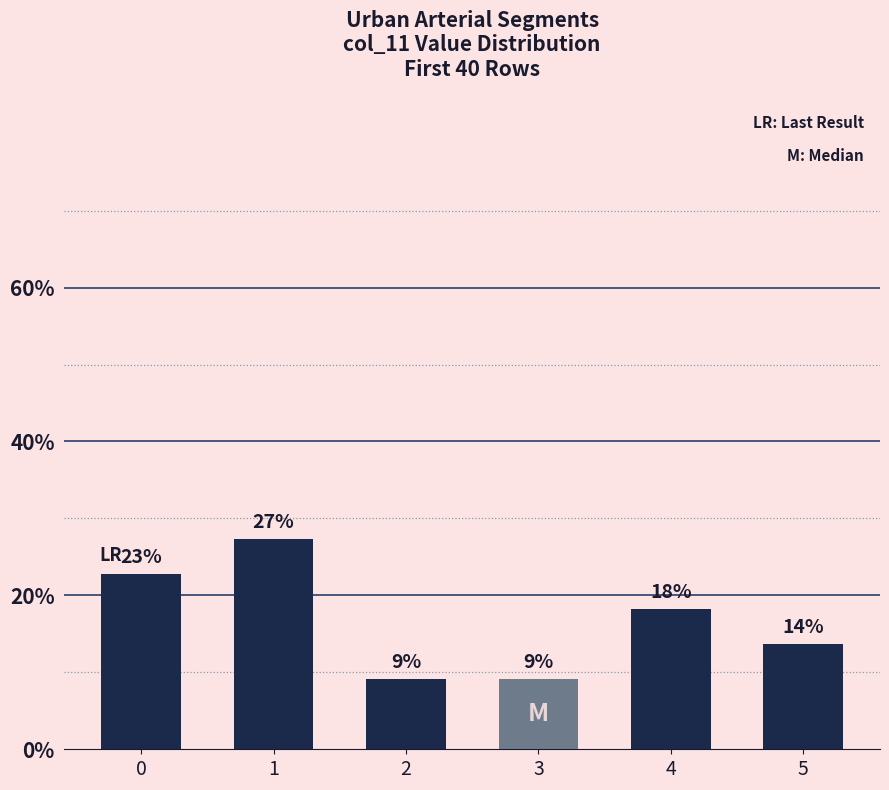

What is the smallest value displayed?

9.1